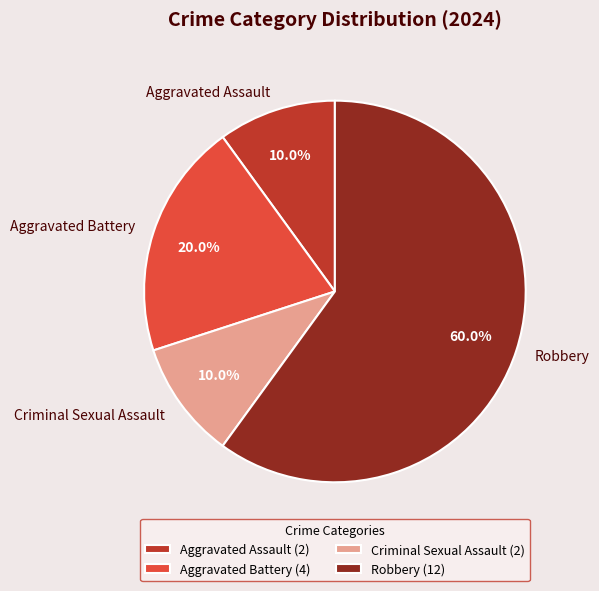

Is it true that Aggravated Assault is 23% of the pie?

False